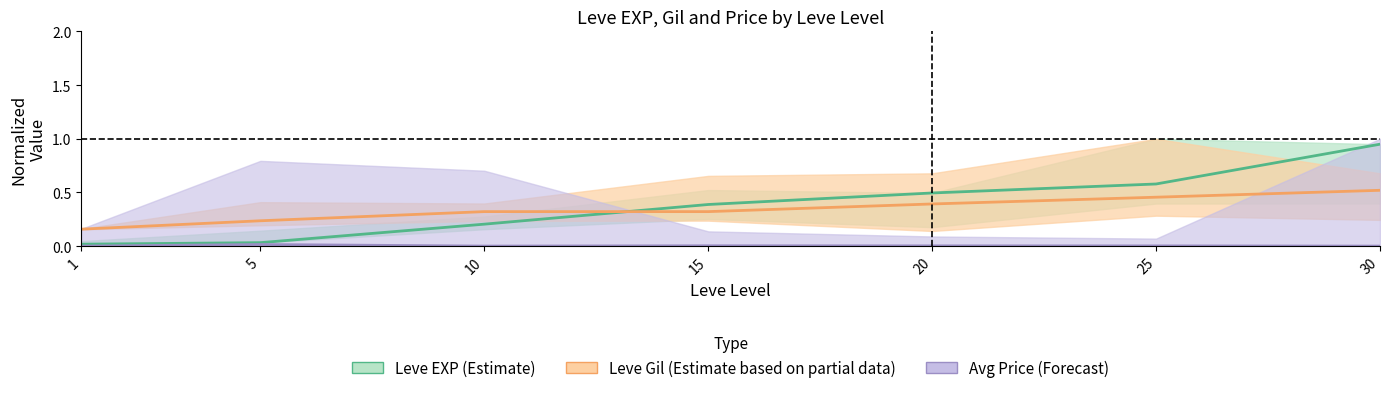

Is it true that Leve EXP (Estimate) equals 0.2 at 10?

True